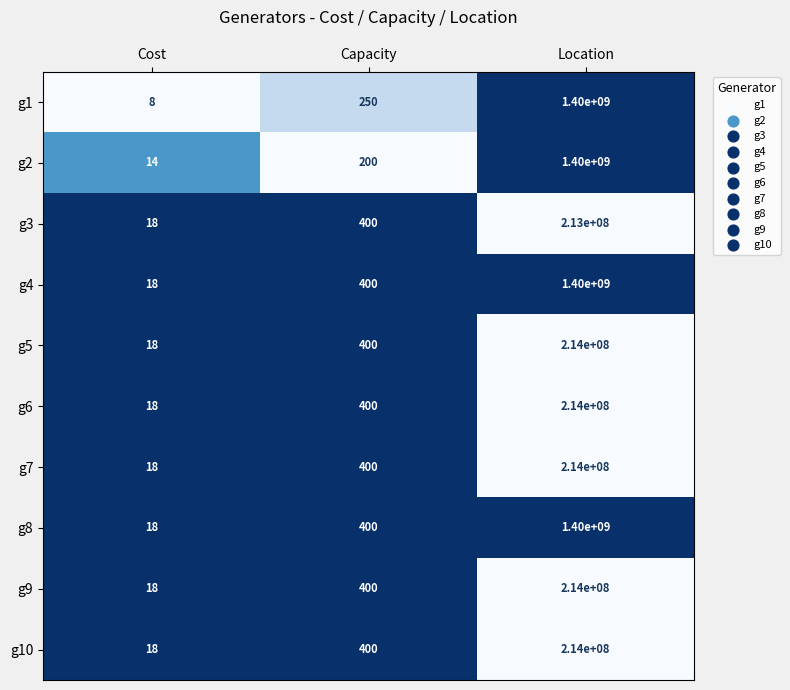

What is the total value across all series at Capacity?

3650